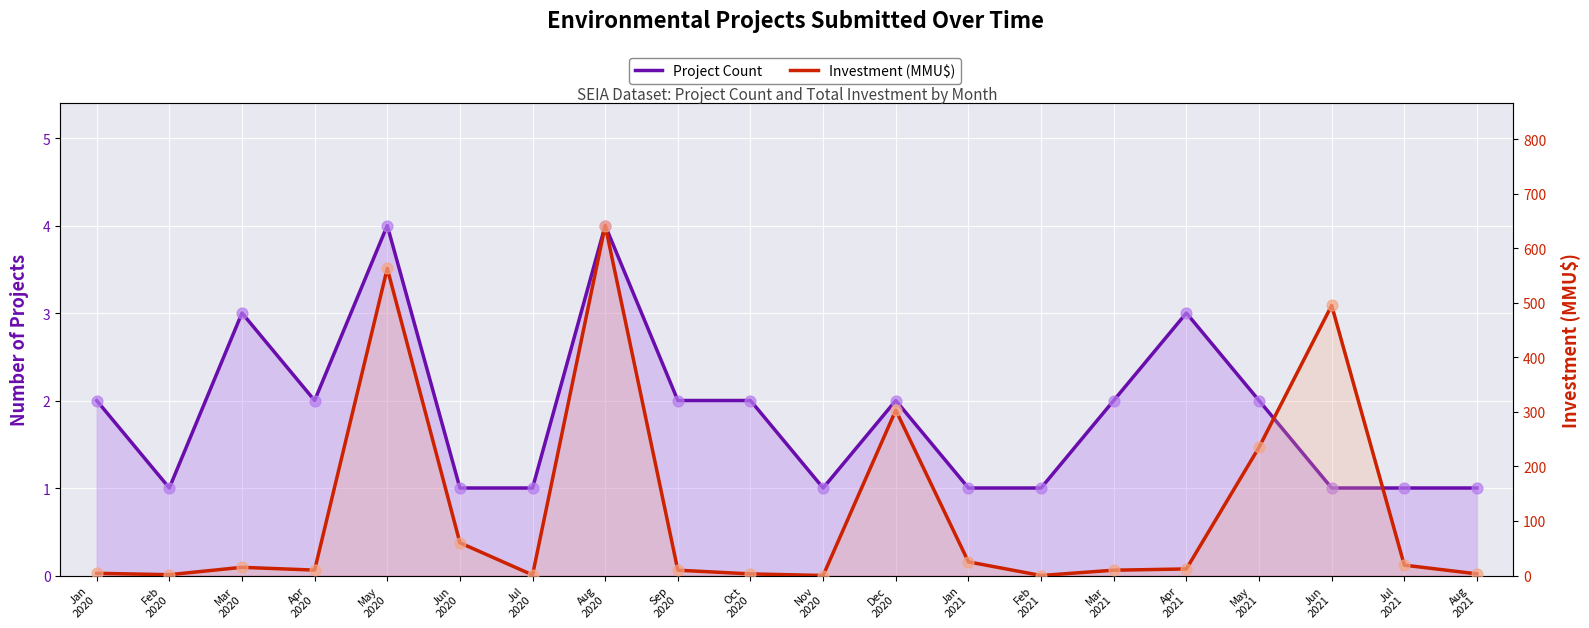

Which series reaches the minimum Y coordinate?

Investment (MMU$)